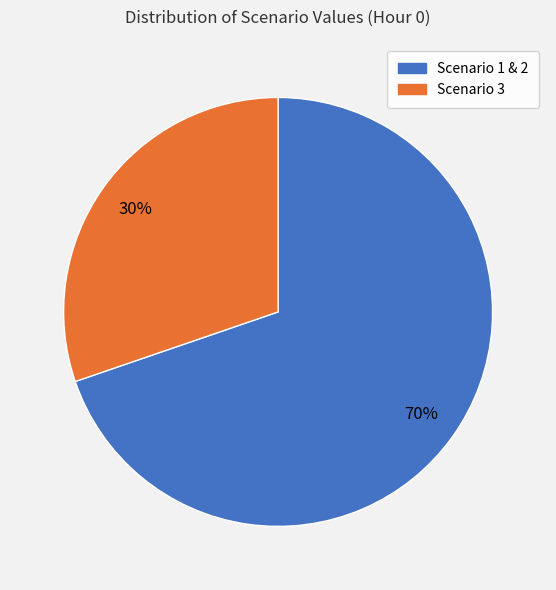

Is there any slice that represents more than half of the pie?

Yes